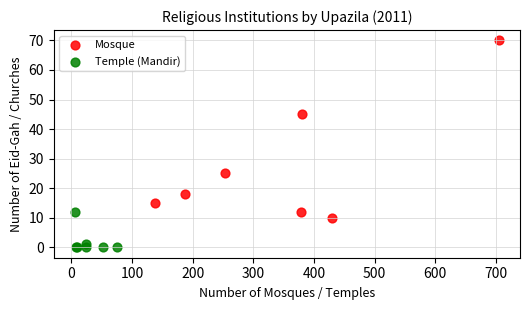

What are all the series names shown in the legend?

Mosque, Temple (Mandir)